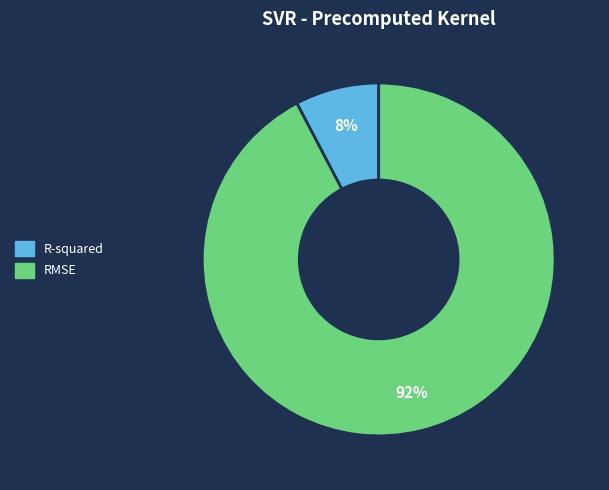

Combined, do RMSE and R-squared account for over 50%?

Yes